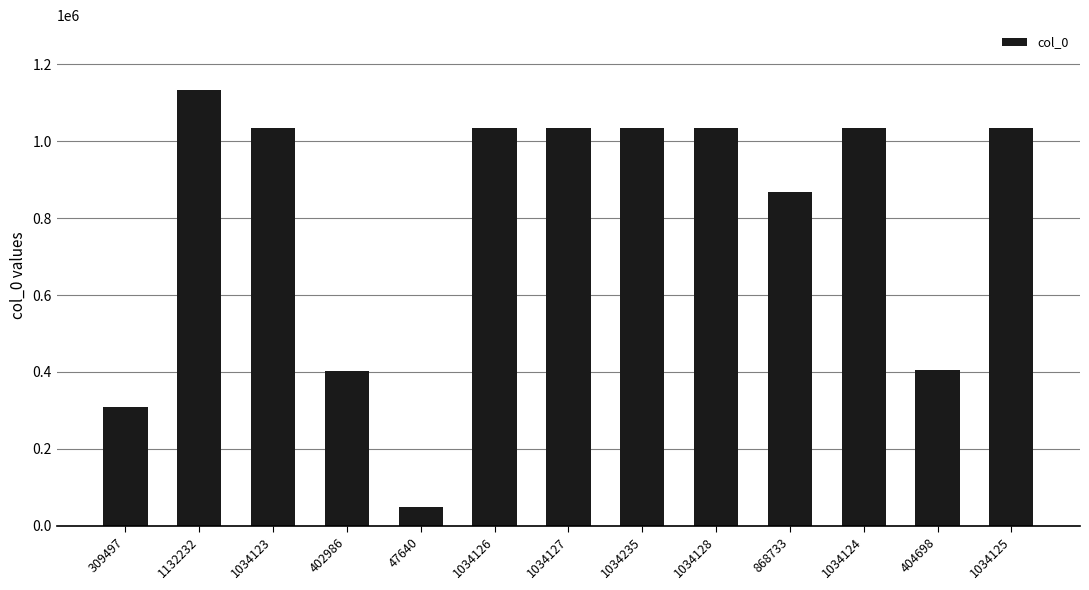

Is it true that the value at 1132232 is 240429?

False